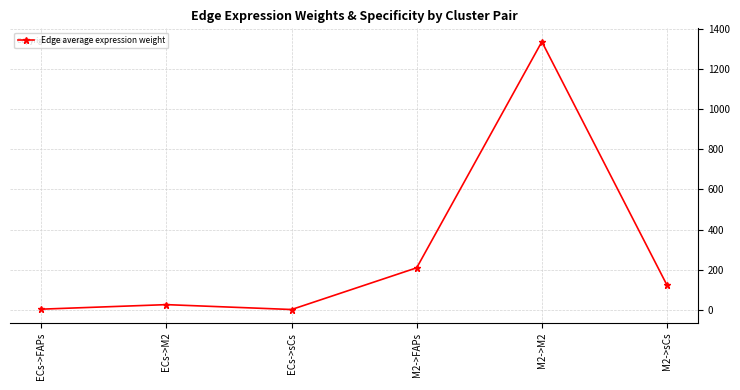

What is the sum of the values at M2->FAPs and ECs->FAPs?

214.1